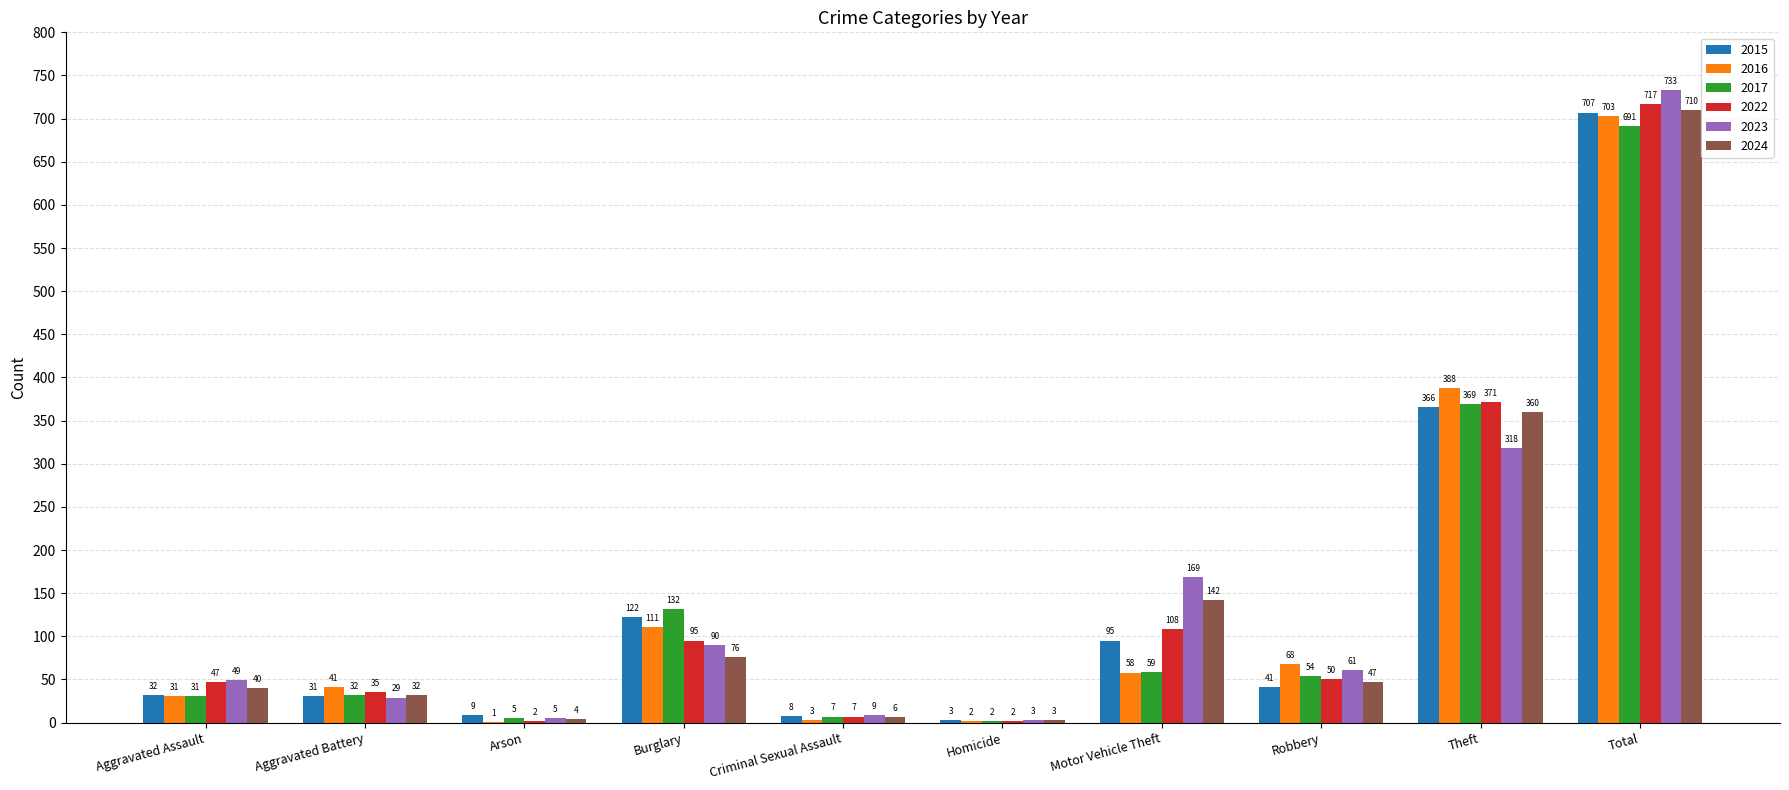

True or false: 2023 has a value of 169 at Motor Vehicle Theft.

True